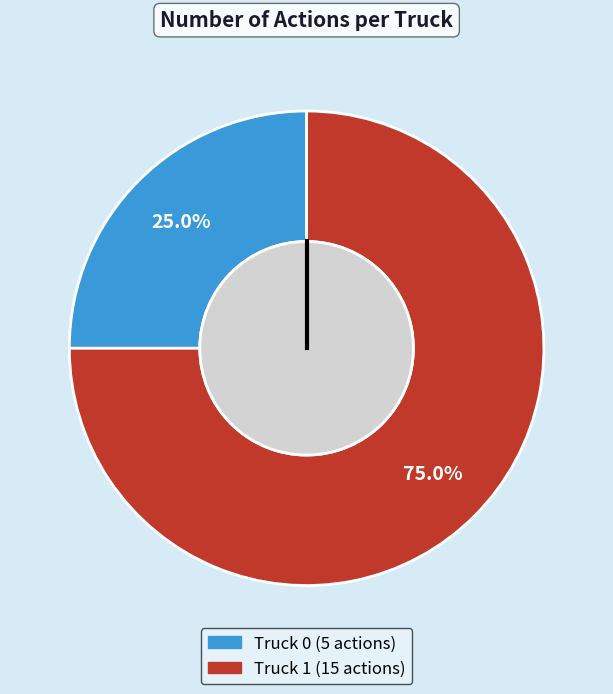

How much of the chart is everything except Truck 0?

75.0%